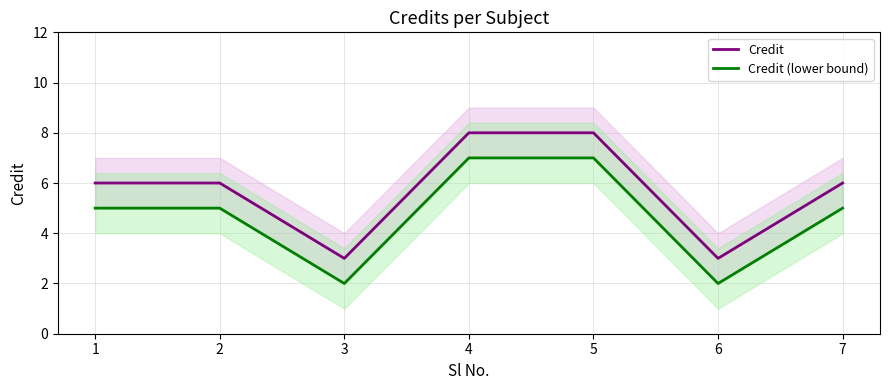

Rank the series by their maximum value, from highest to lowest.

Credit, Credit (lower bound)